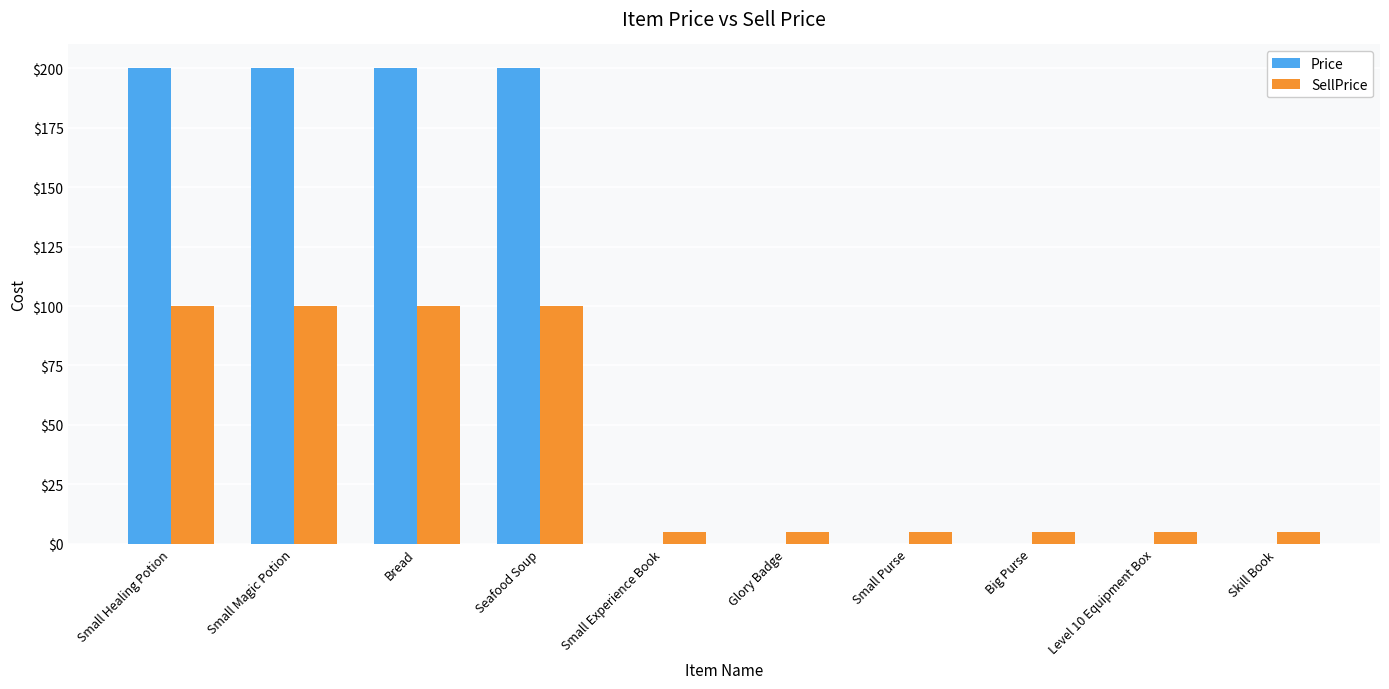

Is it true that Price equals 135 at Skill Book?

False